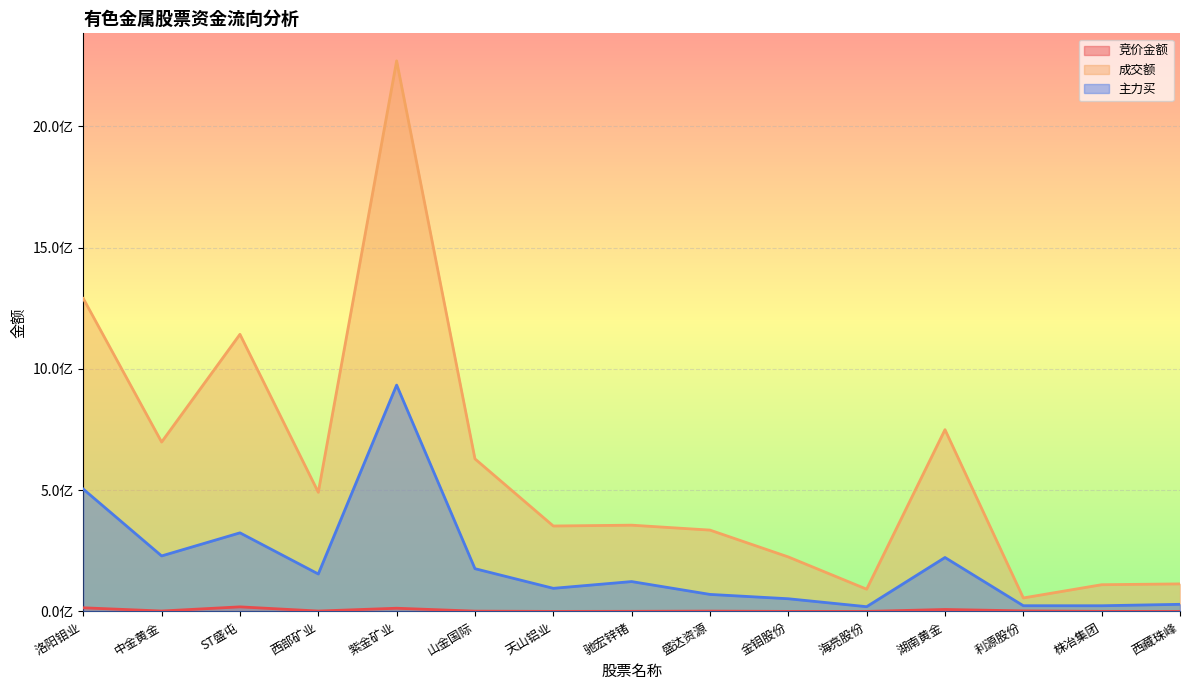

Does the chart display data point markers on the line(s)?

No